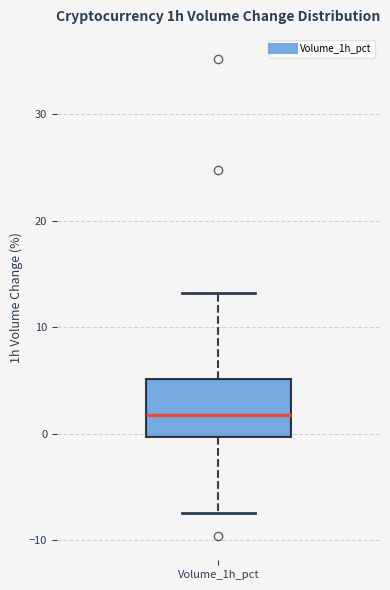

Transcribe this box plot: give where the median line is, the range the box spans, and where the two whiskers end, as read against the y-axis. The values are not printed on the chart, so give them approximately, as read against the axis.

median 2, box 0 to 5, whiskers -7 to 13